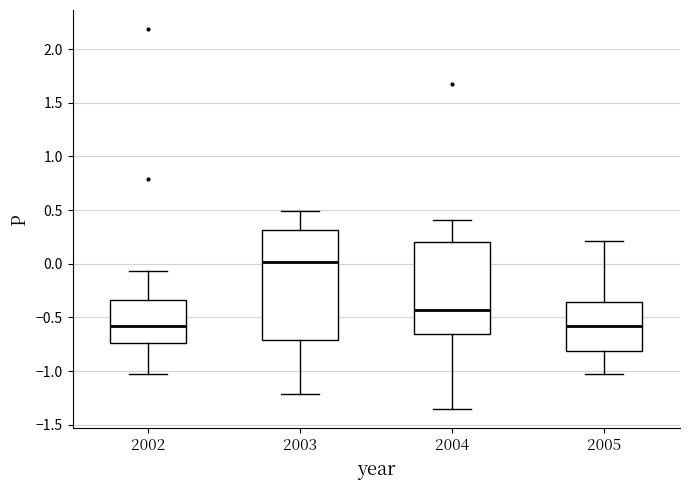

Where does the upper whisker of the box at x = 2003 end on the y-axis? The values are not printed on the chart, so give them approximately, as read against the axis.

0.50